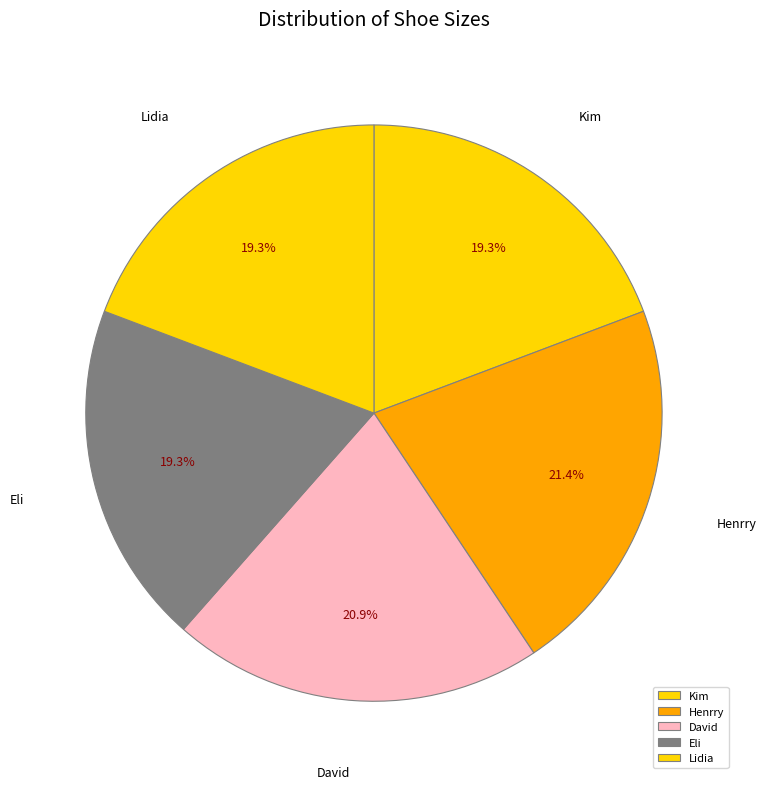

Does any single category account for the majority?

No